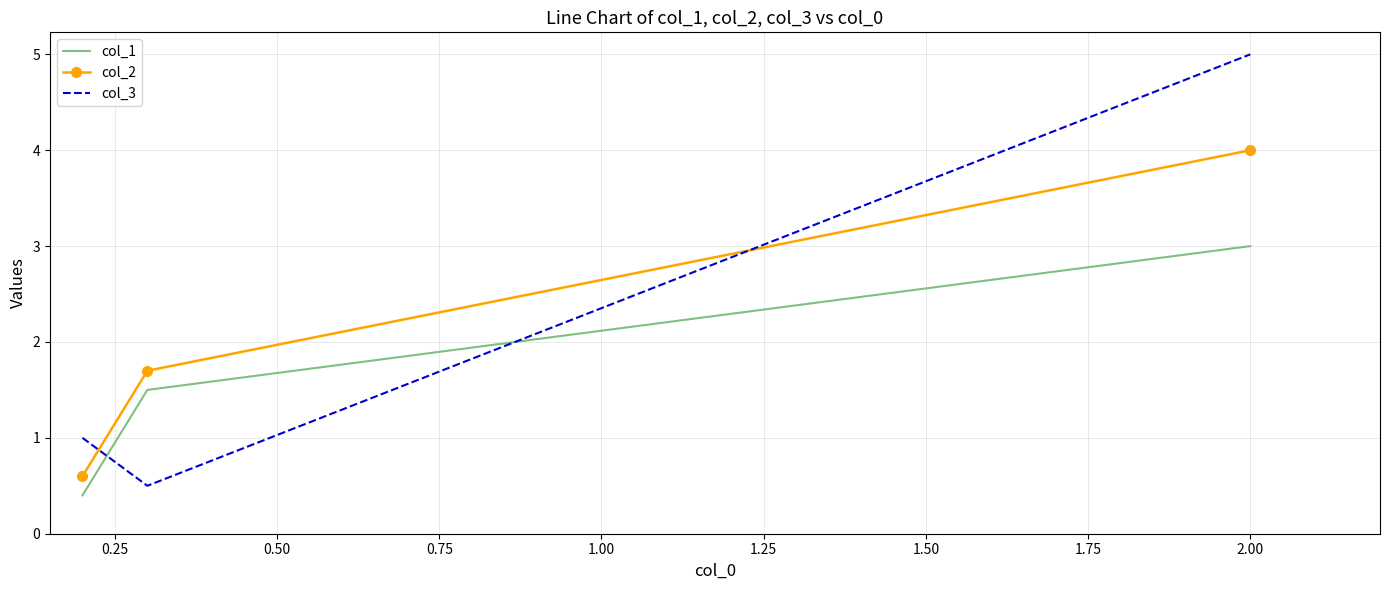

What is the minimum value shown in the chart?

0.4